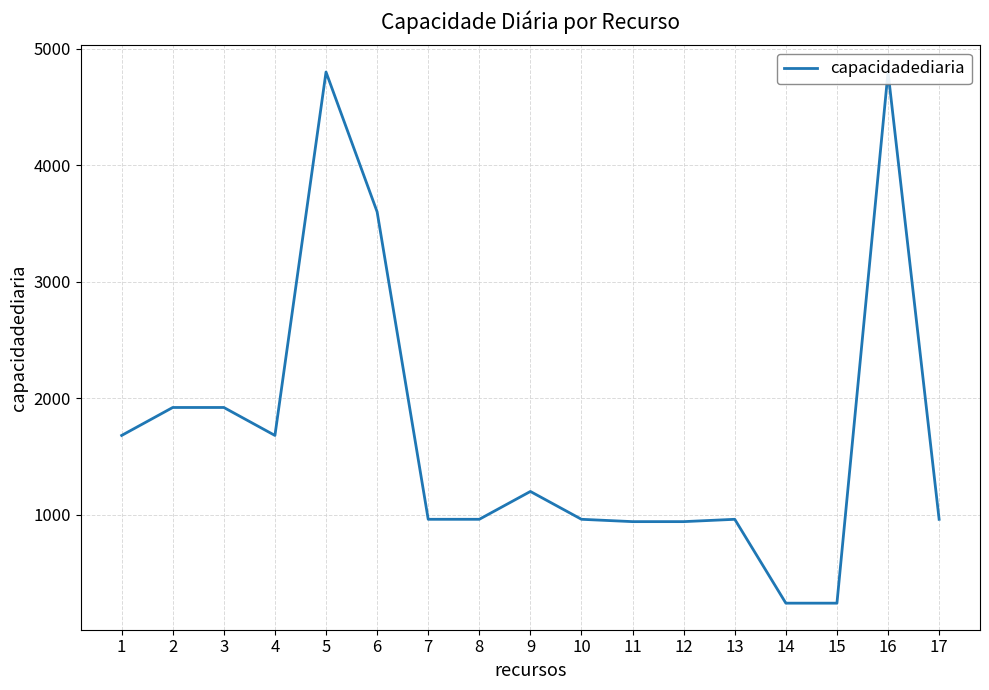

Count the number of values greater than 961.

8